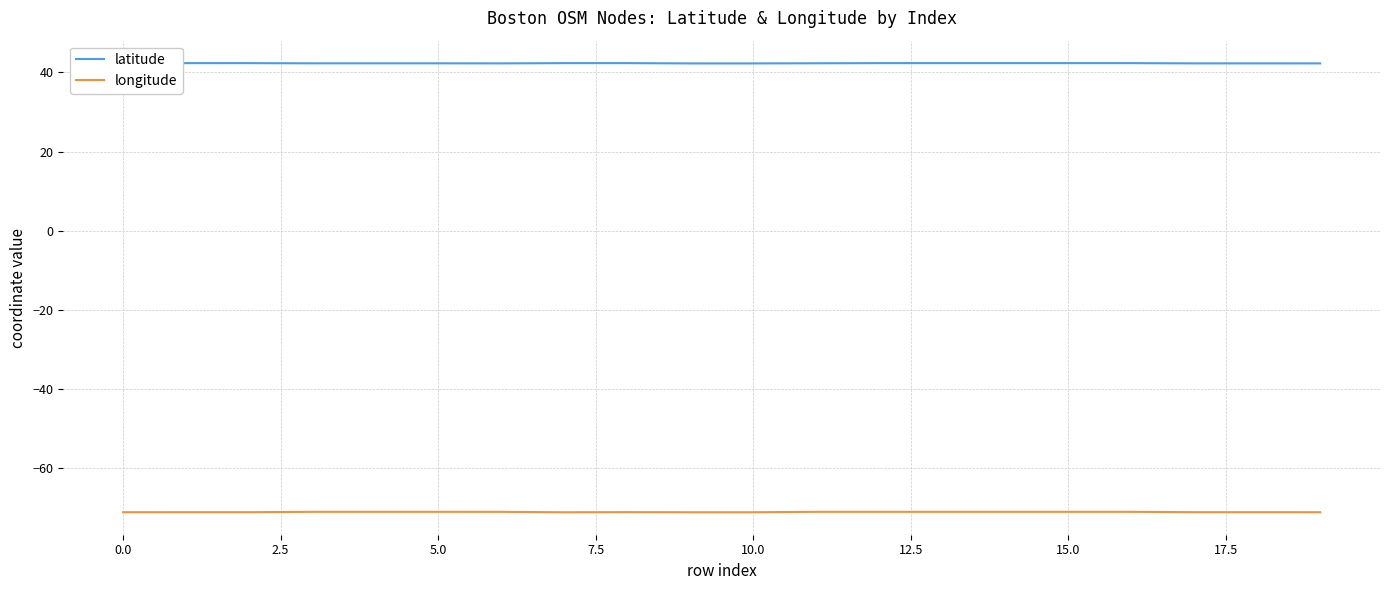

True or false: latitude and longitude cross at least once.

False